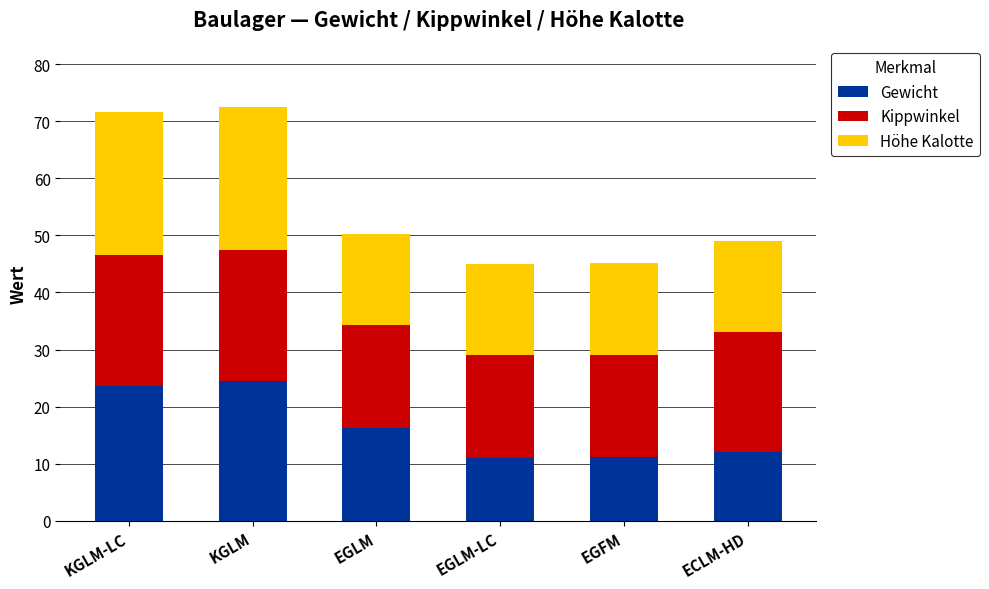

What is the lowest value of the Gewicht series?

11.0